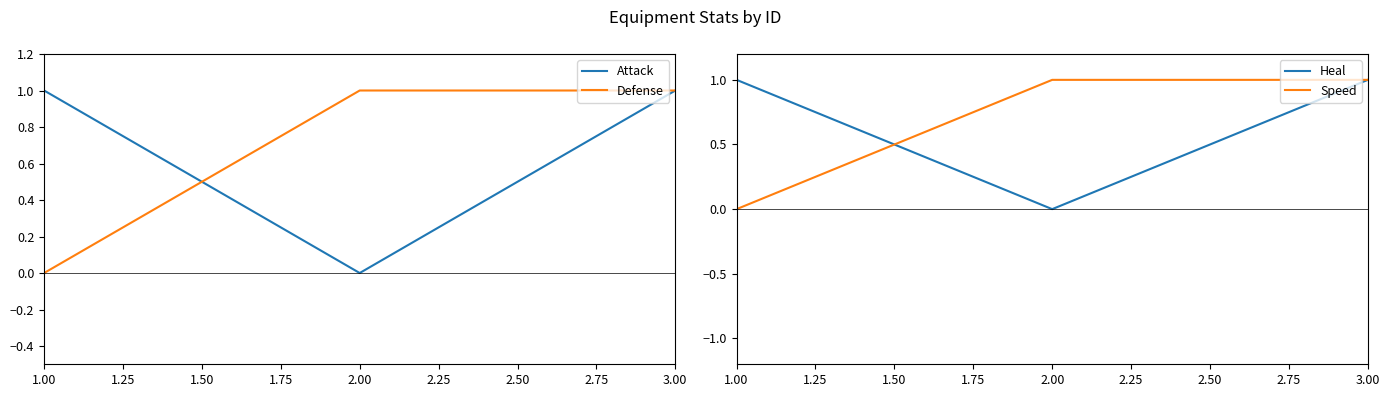

Reading right to left, extract all data points from this chart.

Attack: 1	0	1
Defense: 1	1	0
Heal: 1	0	1
Speed: 1	1	0